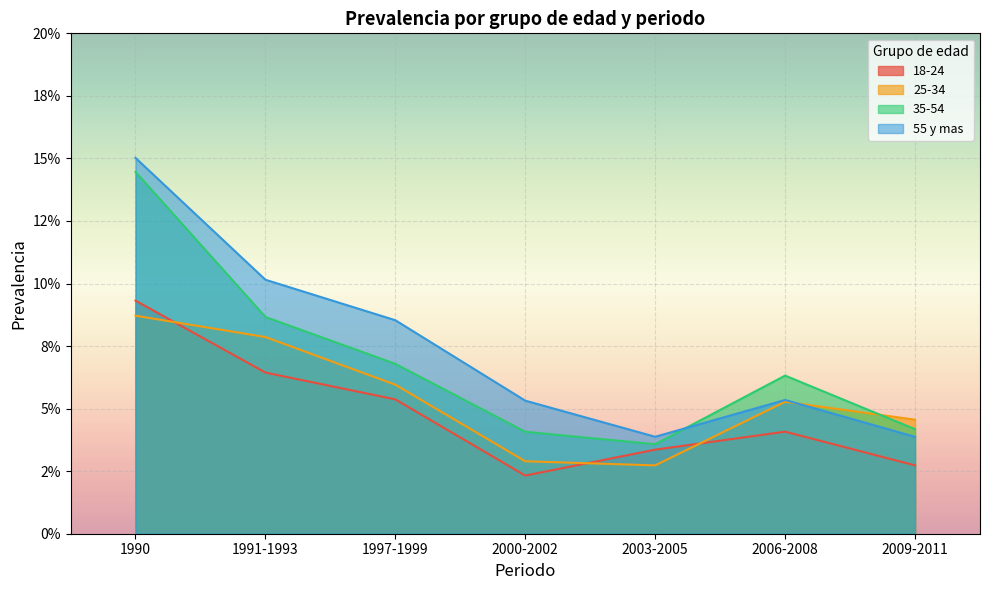

Rank the categories by 55 y mas value from highest to lowest.

1990, 1991-1993, 1997-1999, 2006-2008, 2000-2002, 2003-2005, 2009-2011